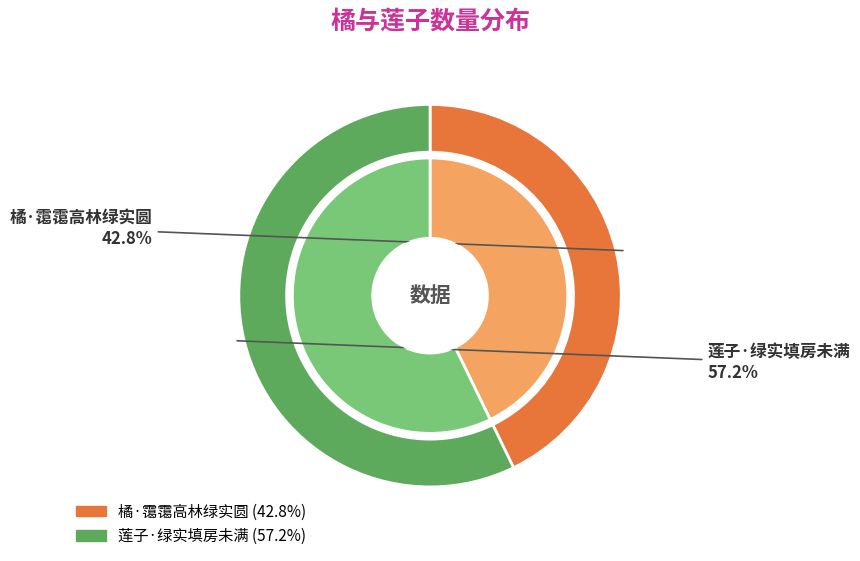

Do 莲子·绿实填房未满 and 橘·霭霭高林绿实圆 together represent more than half of the pie?

Yes